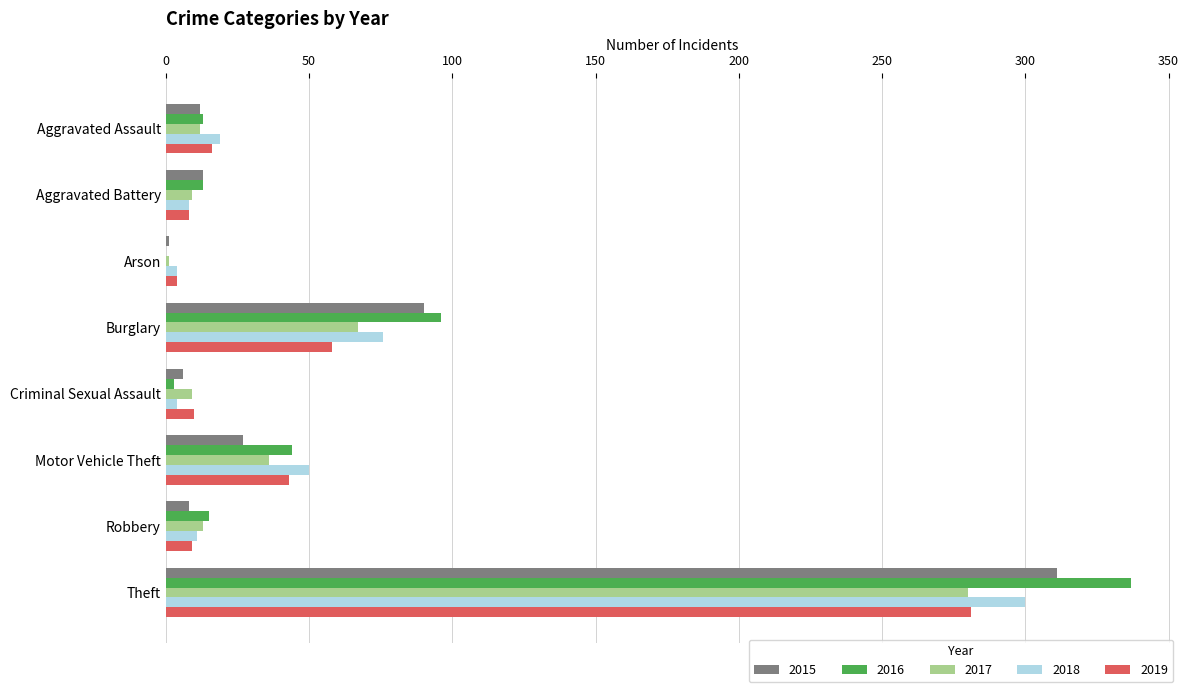

At which category is the sum across all series the highest?

Theft